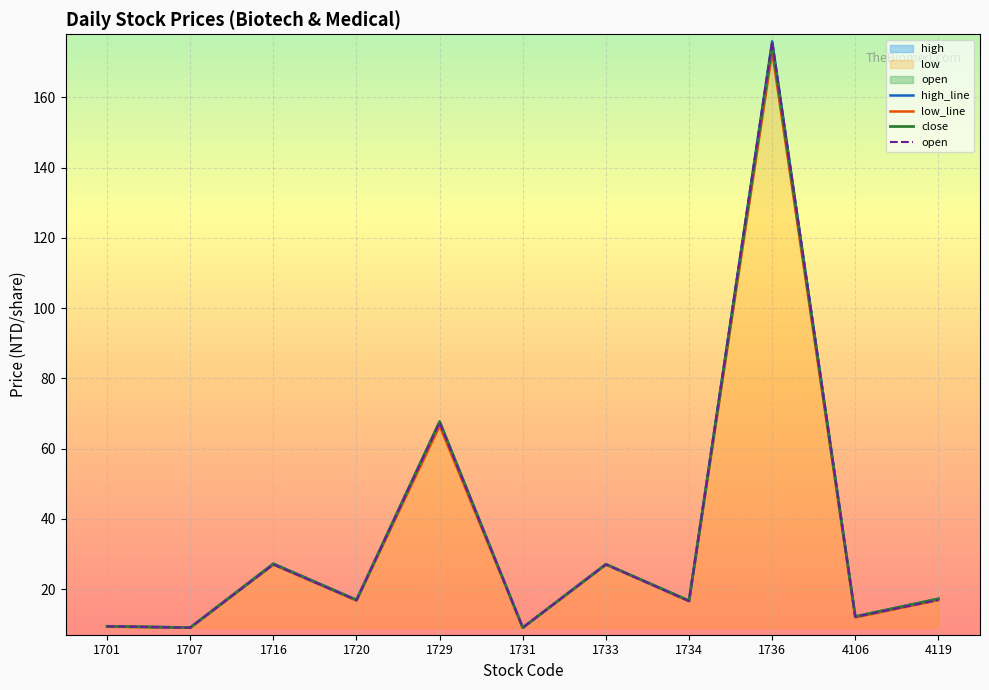

How many data points in low are less than 16?

4